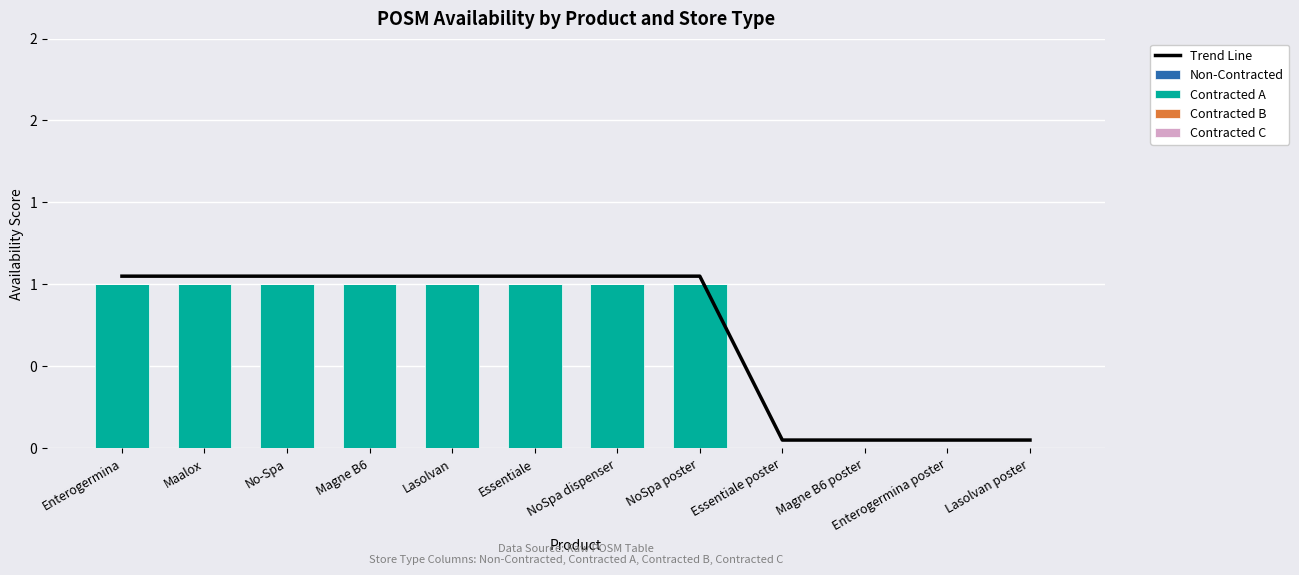

What is the label of the 5th bar from the right?

NoSpa poster